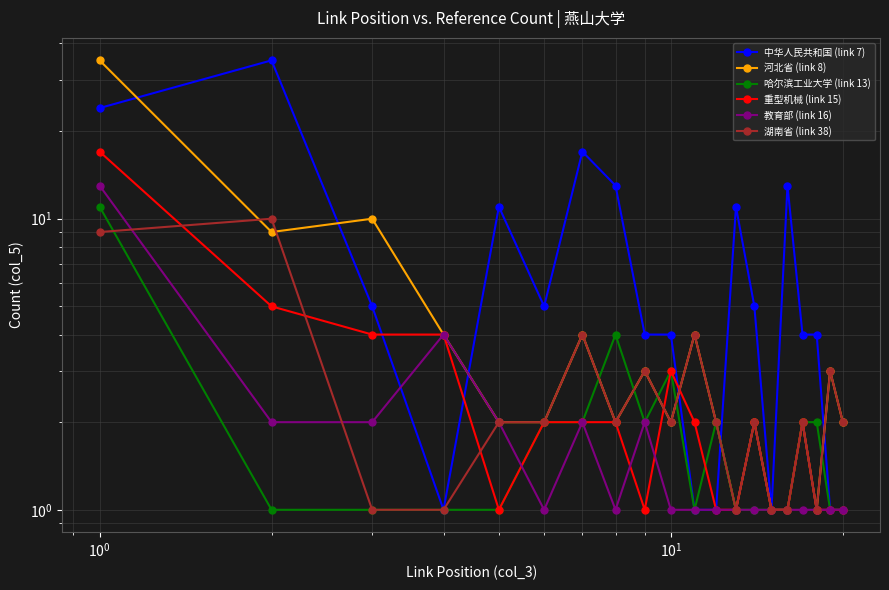

How many interior local valleys does the 重型机械 (link 15) series have?

2